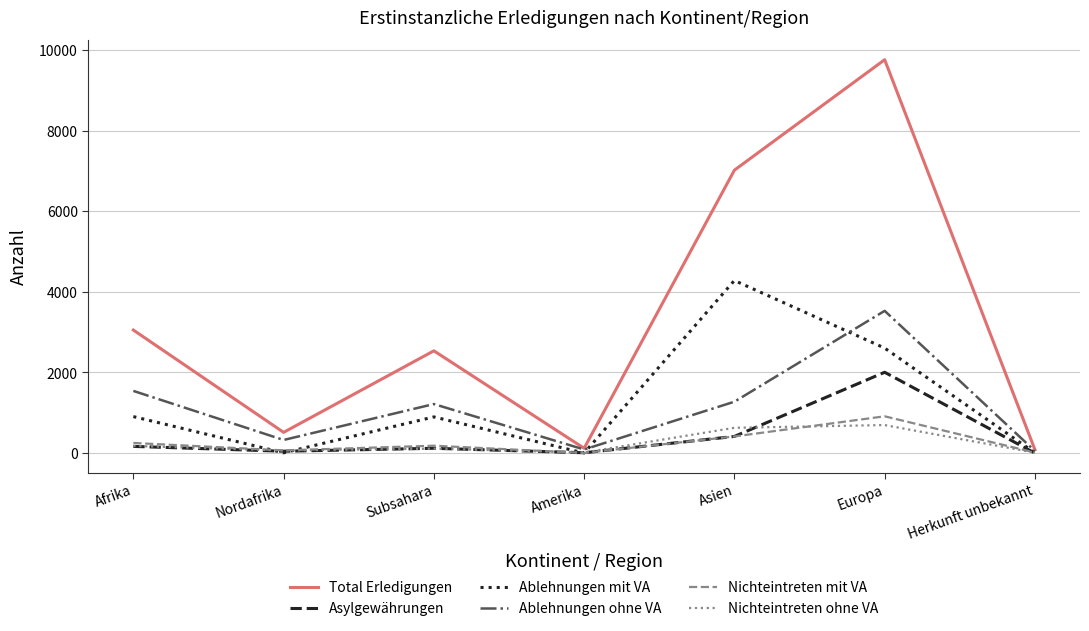

At how many categories does at least one series exceed 1646?

4